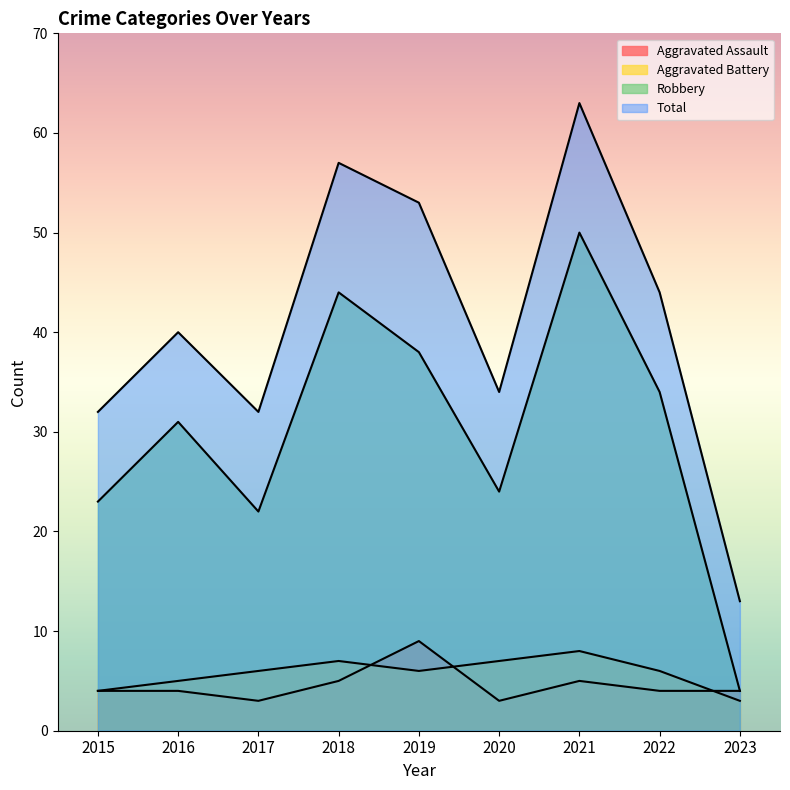

The value of Aggravated Assault at 2018 is 5. True or false?

True